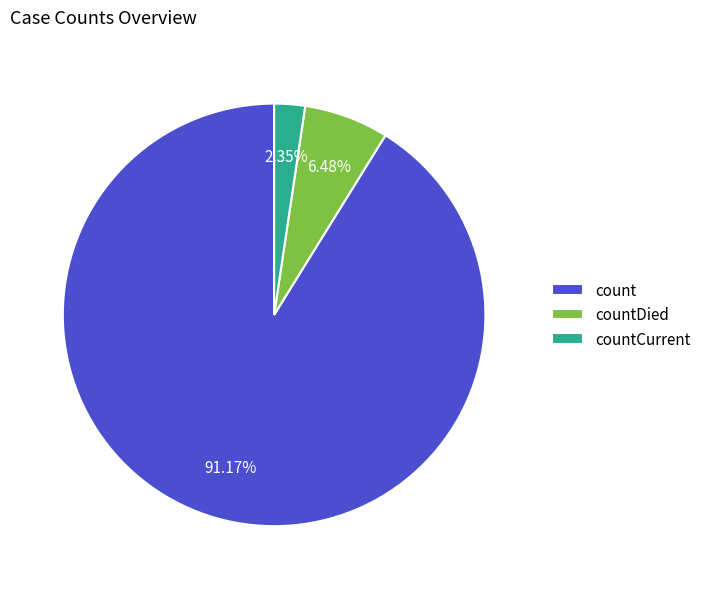

What is the largest slice in the pie chart?

count